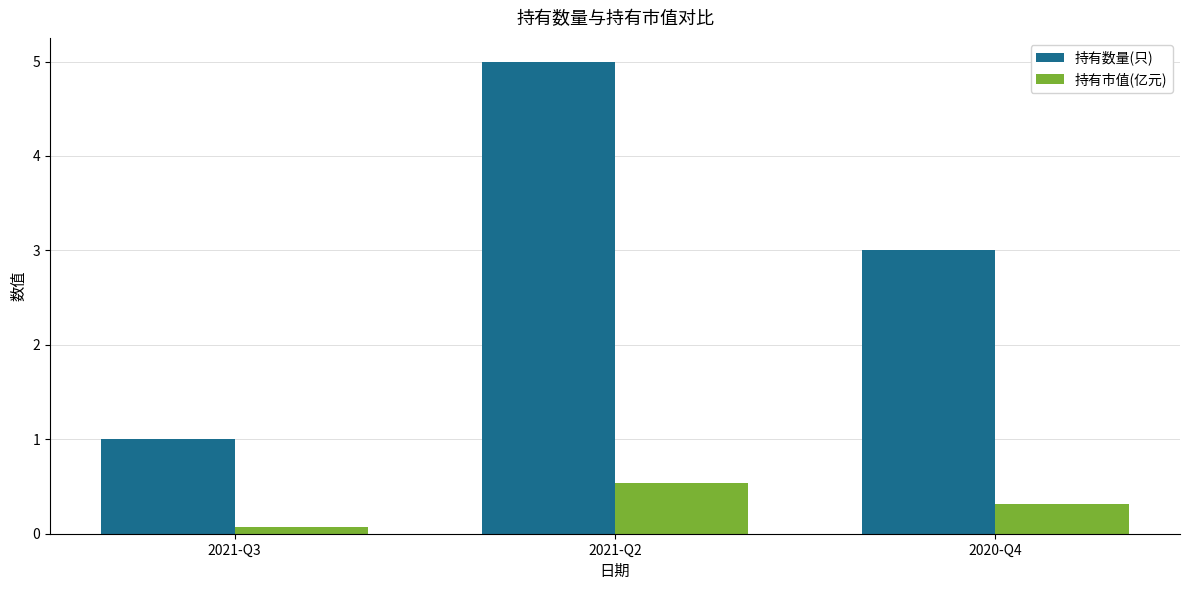

How many groups of bars are there?

3